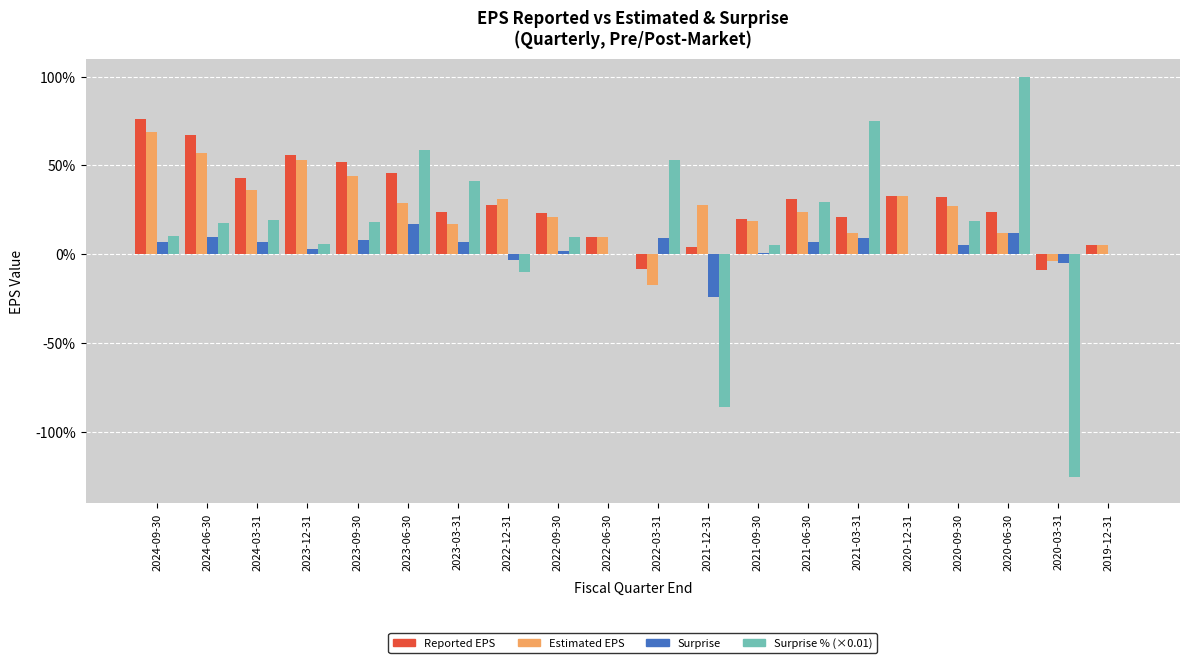

Are the bars grouped side by side (vs. stacked)?

Yes